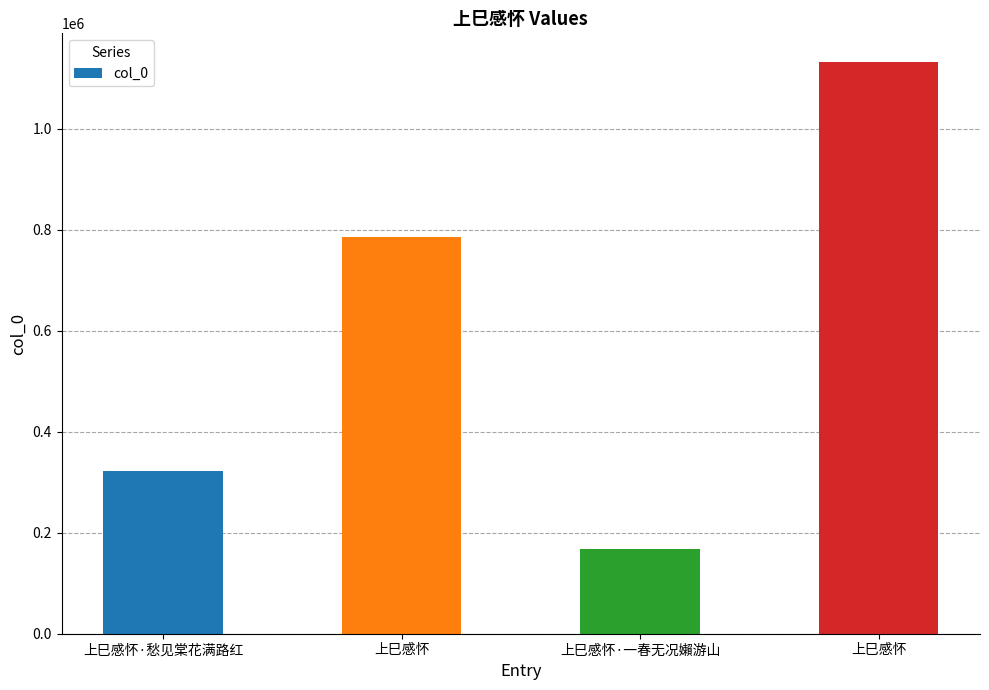

What is the label of the 4th bar from the left?

上巳感怀